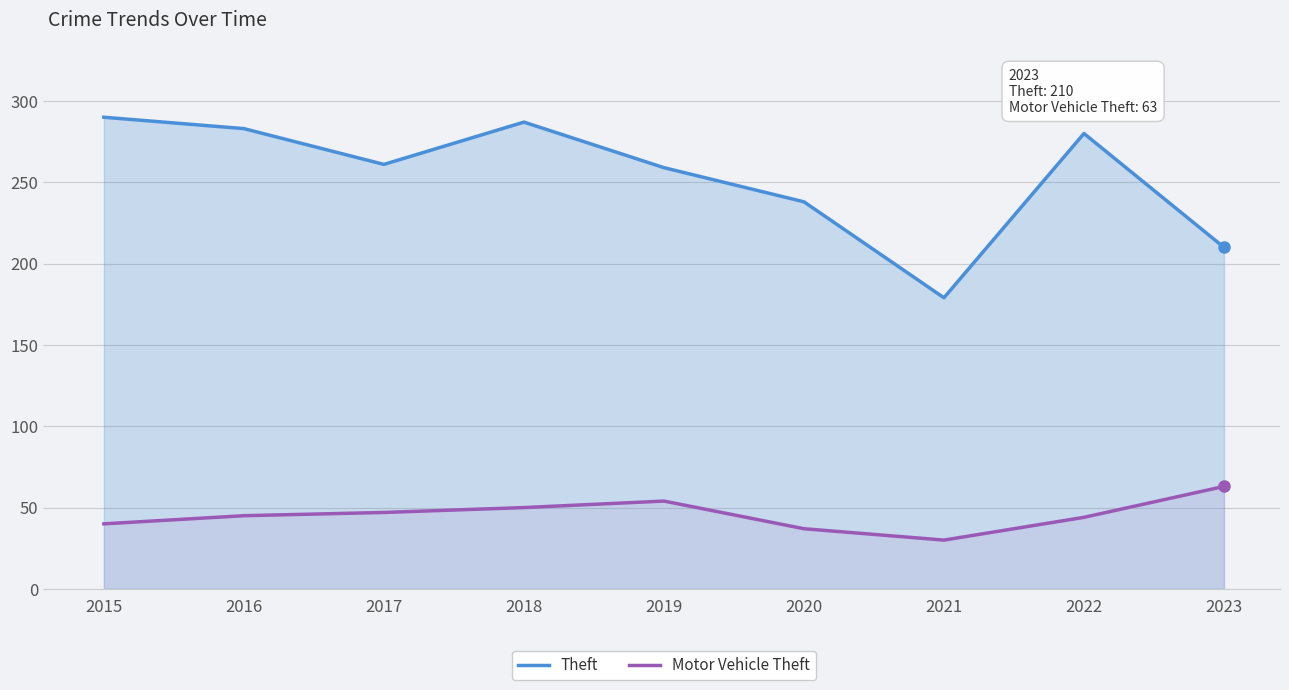

What is the difference between the highest and lowest values at 2016?

238